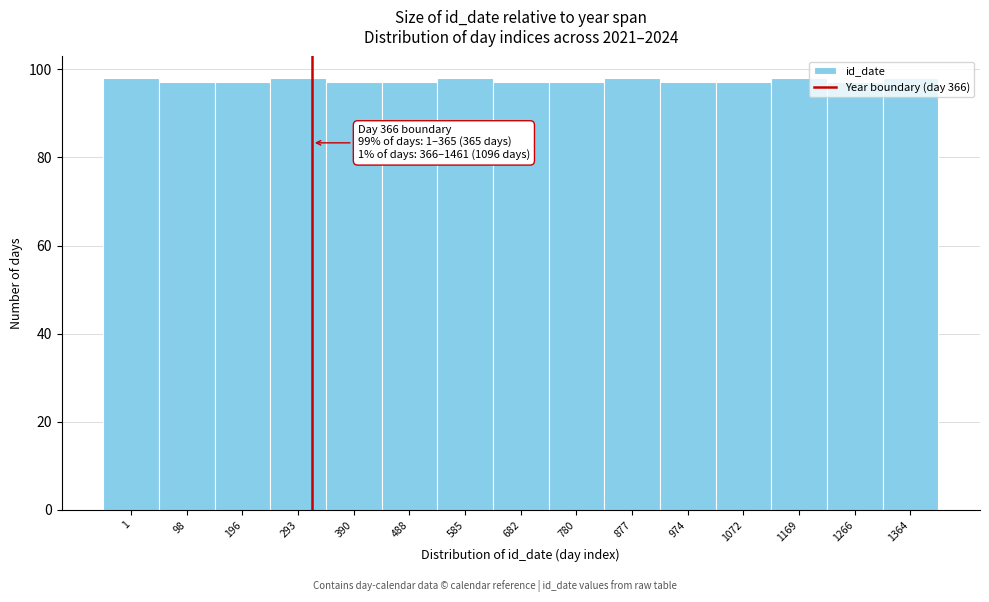

What is the value of the 9th bar from the left?

97